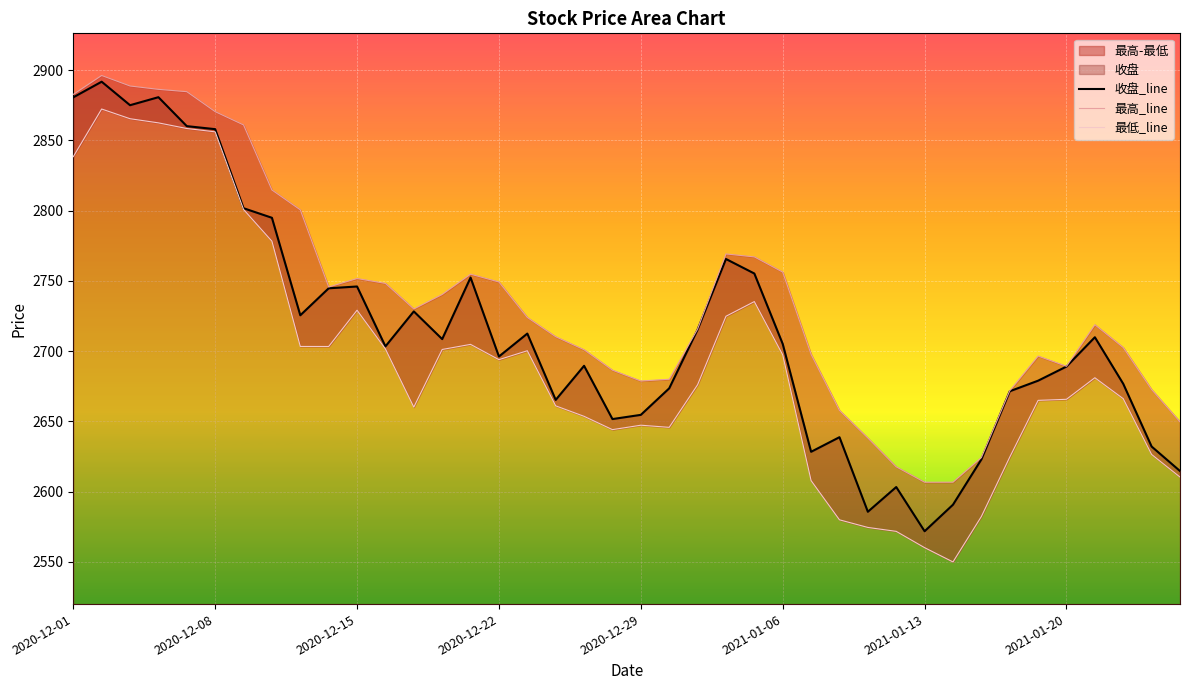

Count the number of categories in the chart.

40